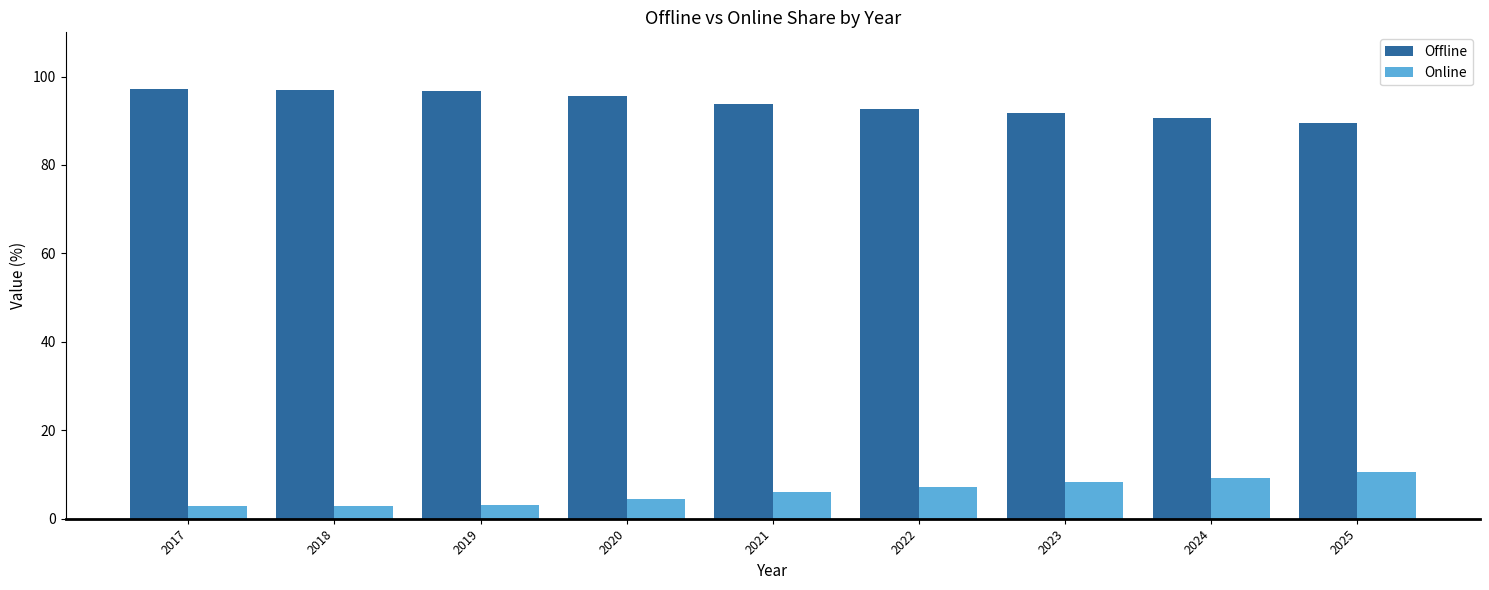

True or false: Offline has a value of 95.5 at 2020.

True